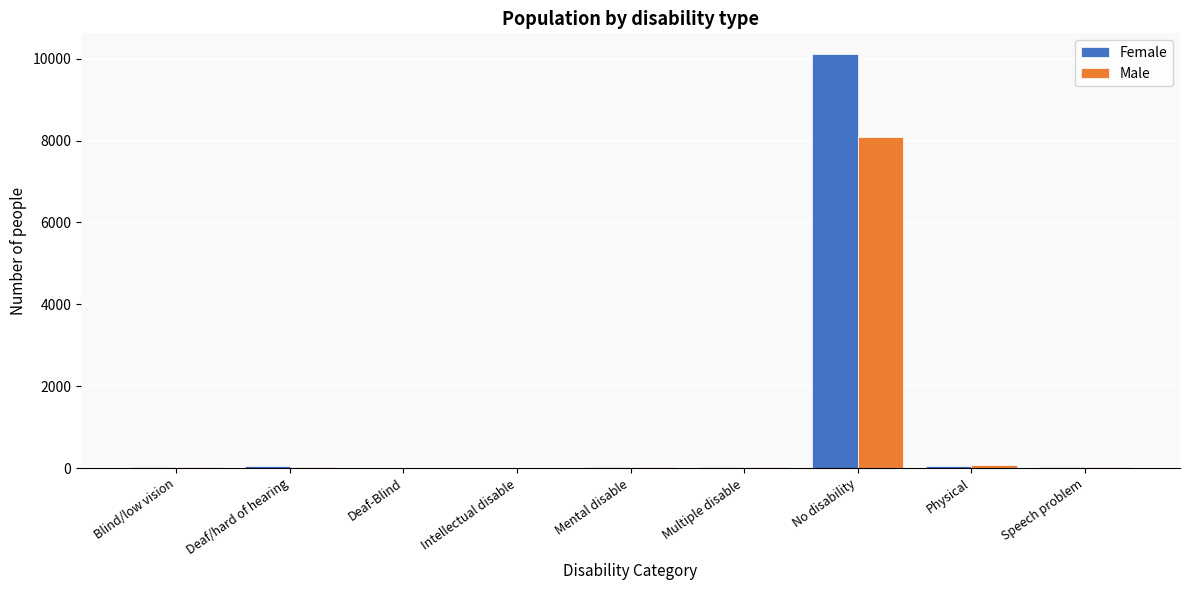

What is the maximum value for Female?

10112